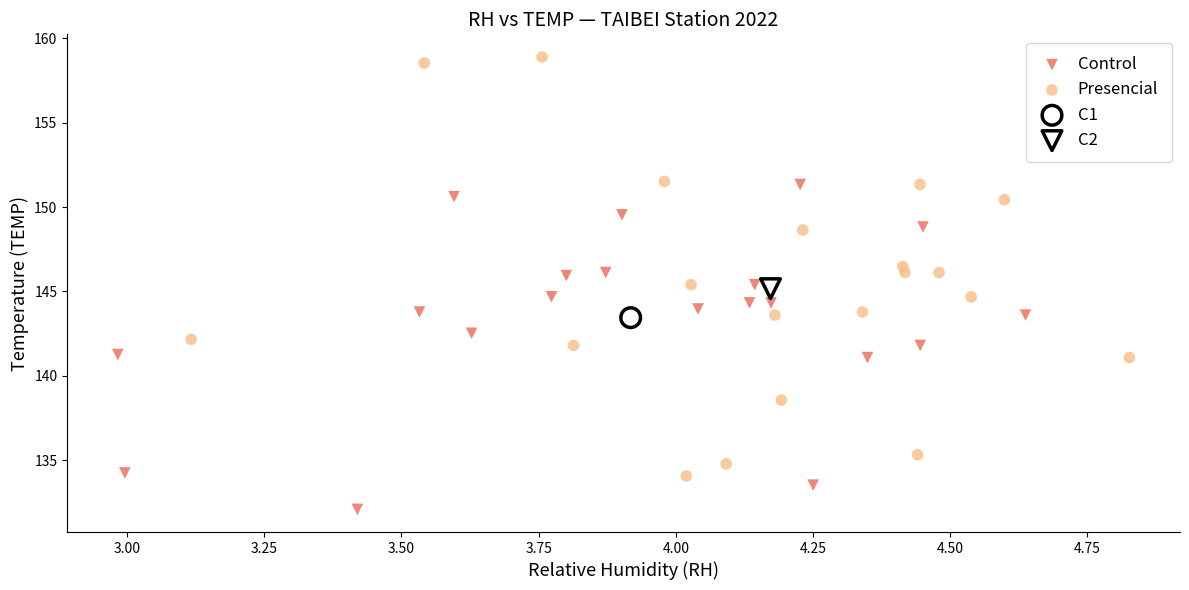

What are all the series names shown in the legend?

Control, Presencial, C1, C2